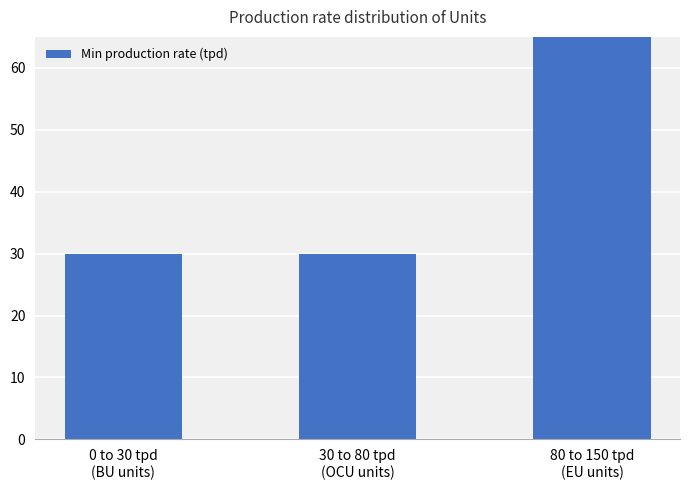

What is the approximate value at 30 to 80 tpd
(OCU units), to the nearest 10?

30